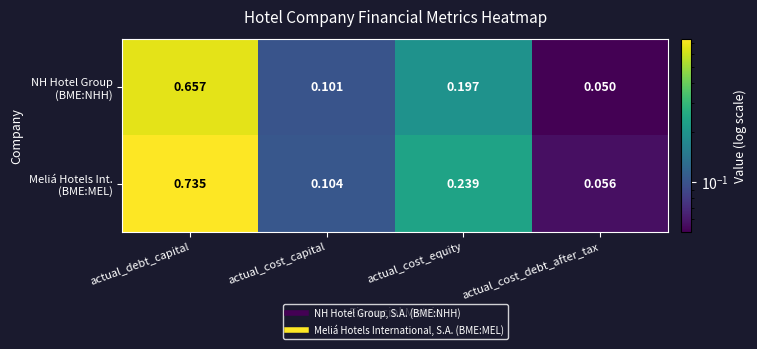

At which category is the sum across all series the highest?

actual_debt_capital